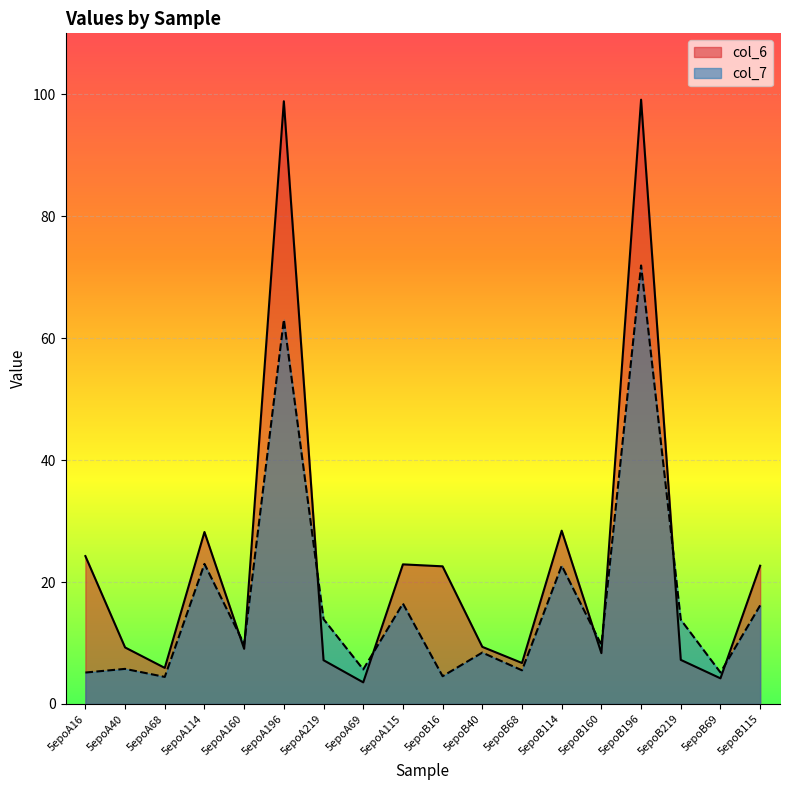

How many series are shown in this chart?

2